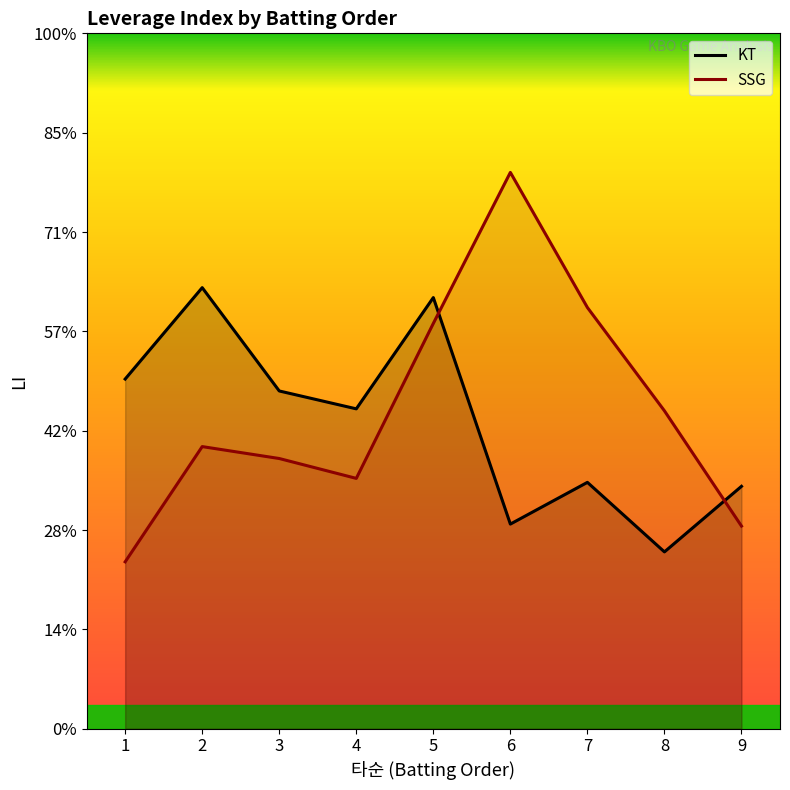

Which category has the highest value across all series?

6